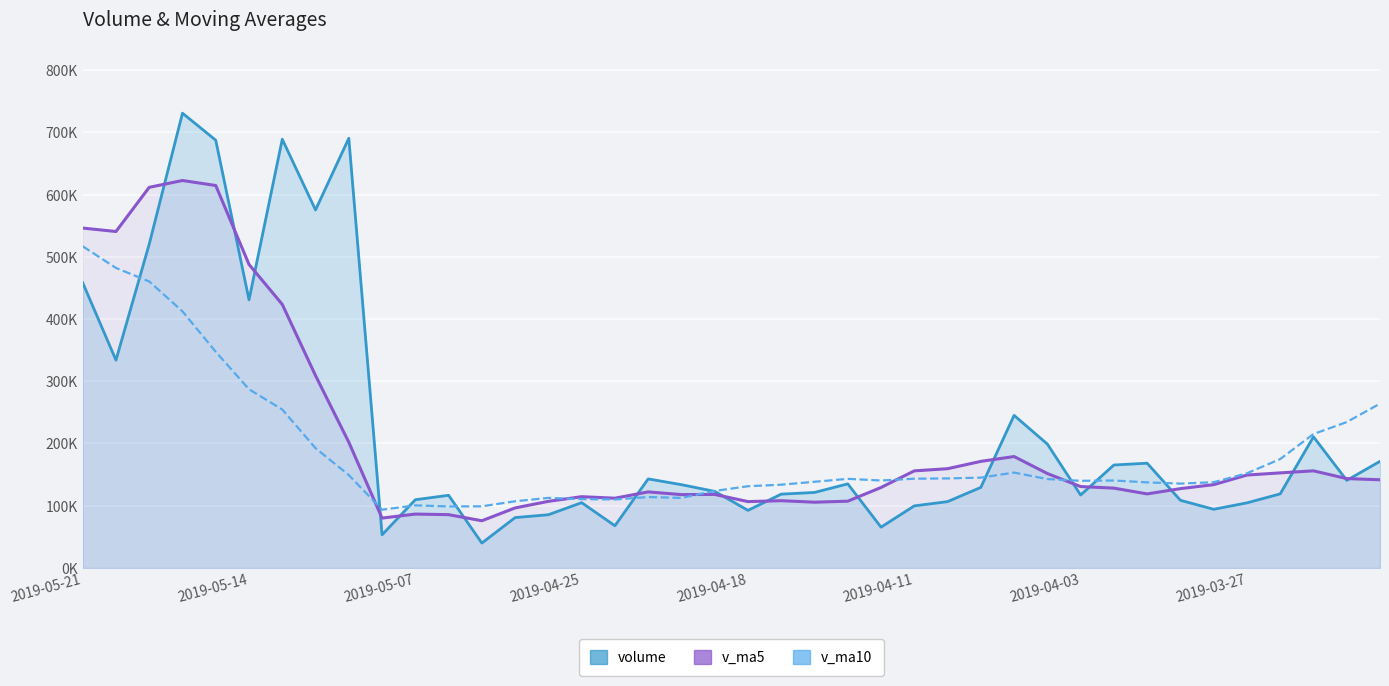

Does the chart display data point markers on the line(s)?

No